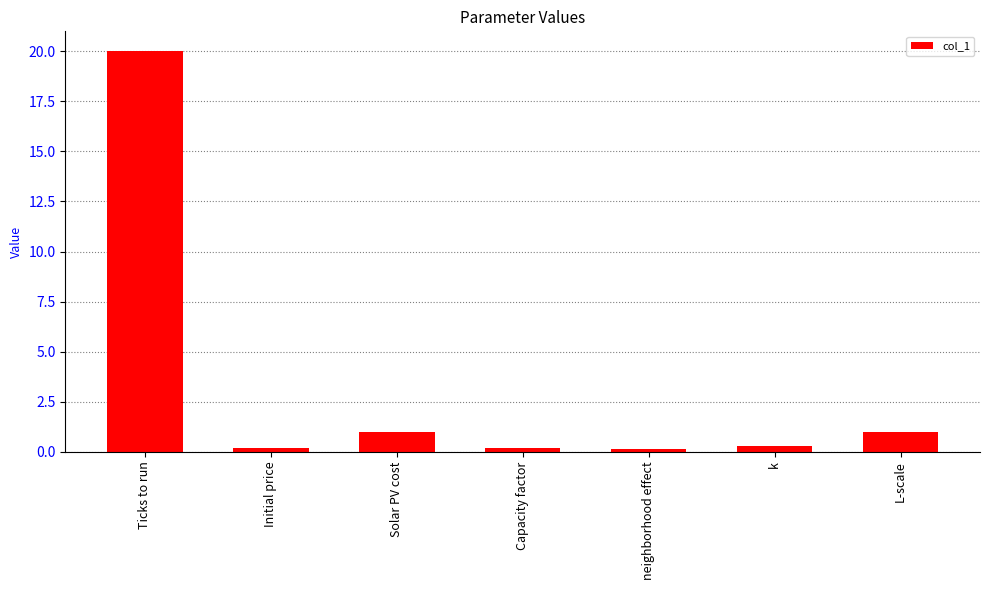

What is the label of the 3rd bar from the left?

Solar PV cost